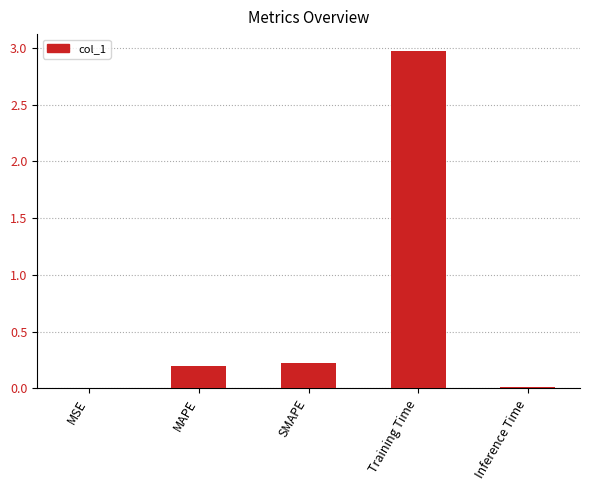

What is the sum of all values?

3.4